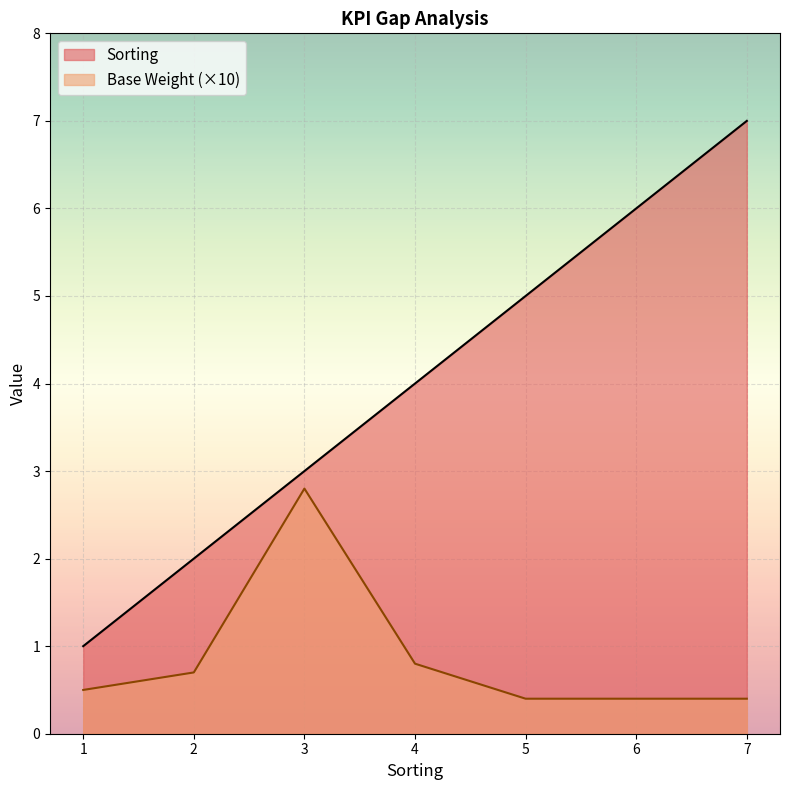

List the labels in order of Sorting value, smallest first.

1, 2, 3, 4, 5, 6, 7